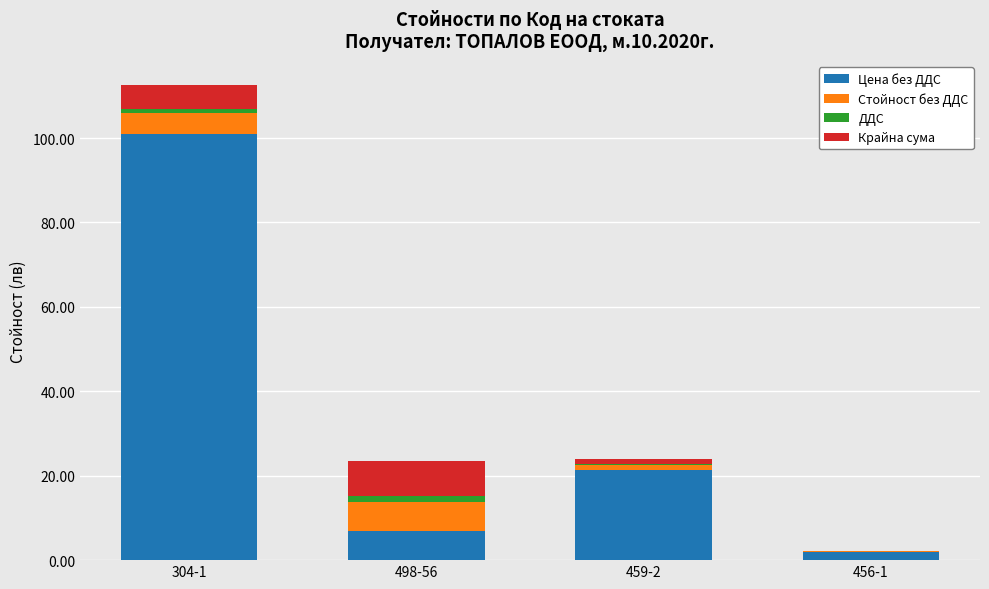

At which category is the sum across all series the highest?

304-1